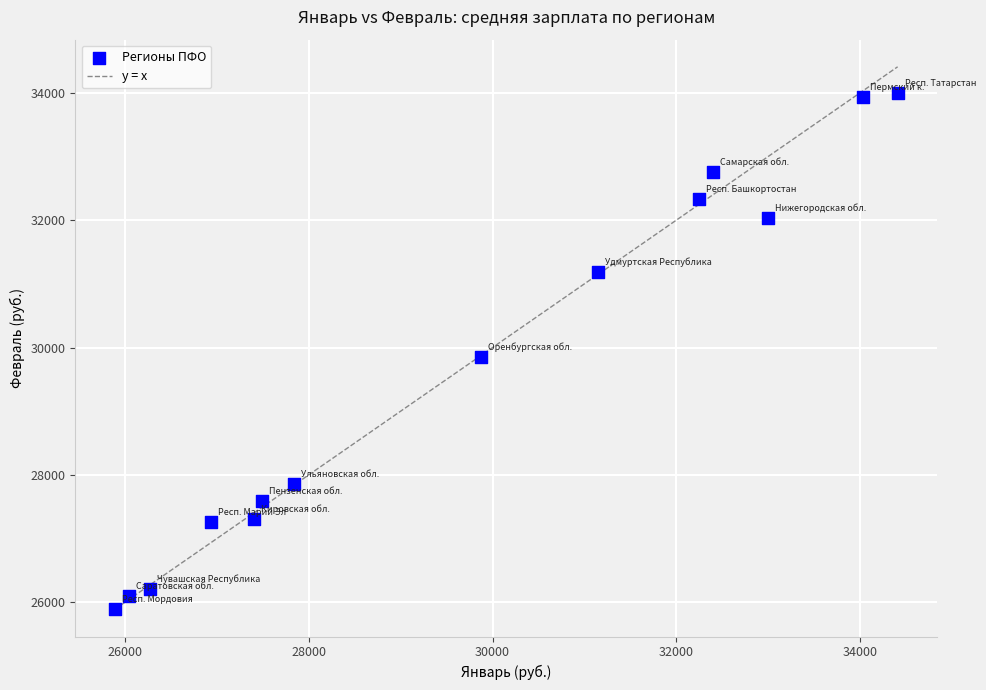

What is the range of Y values (max minus min)?

8102.2